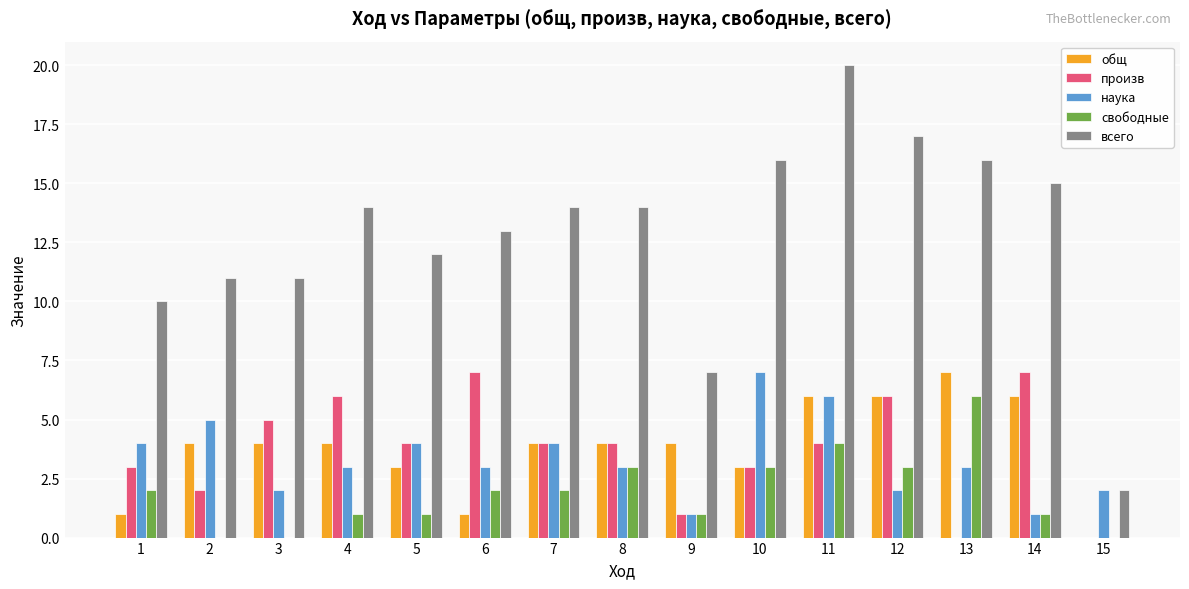

Count the number of categories in the chart.

15